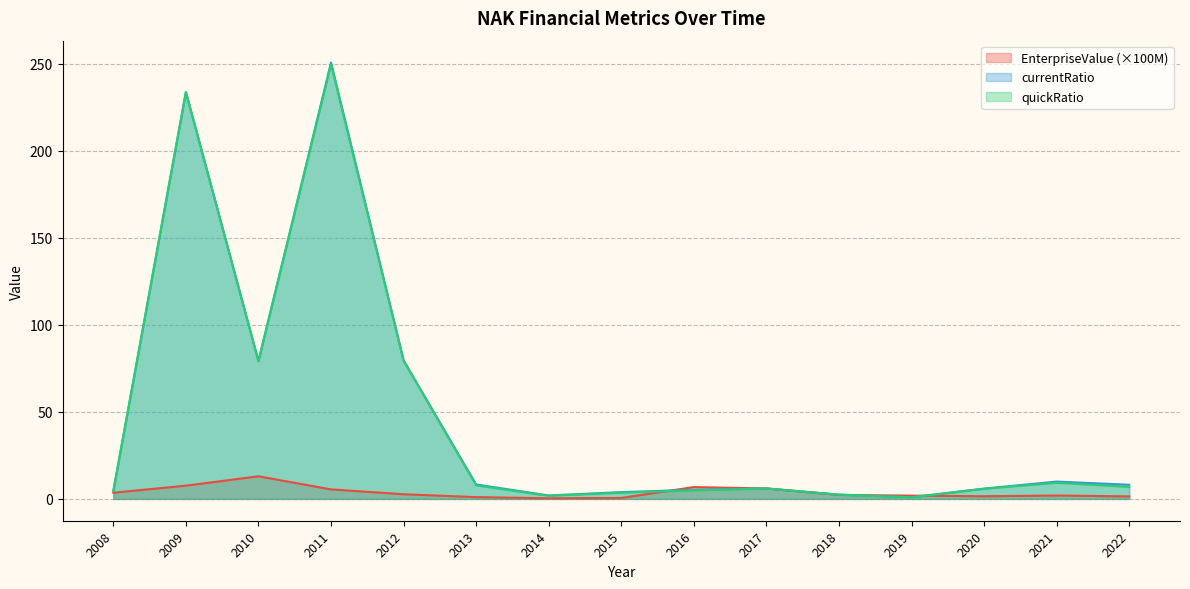

True or false: EnterpriseValue and currentRatio intersect in this chart.

True